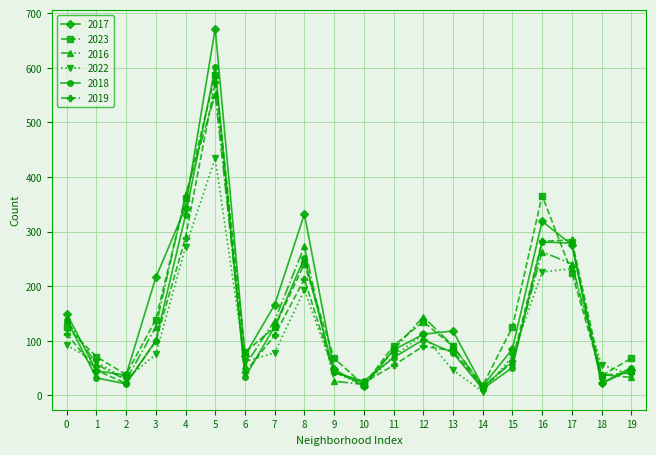

At how many categories does at least one series exceed 444?

1